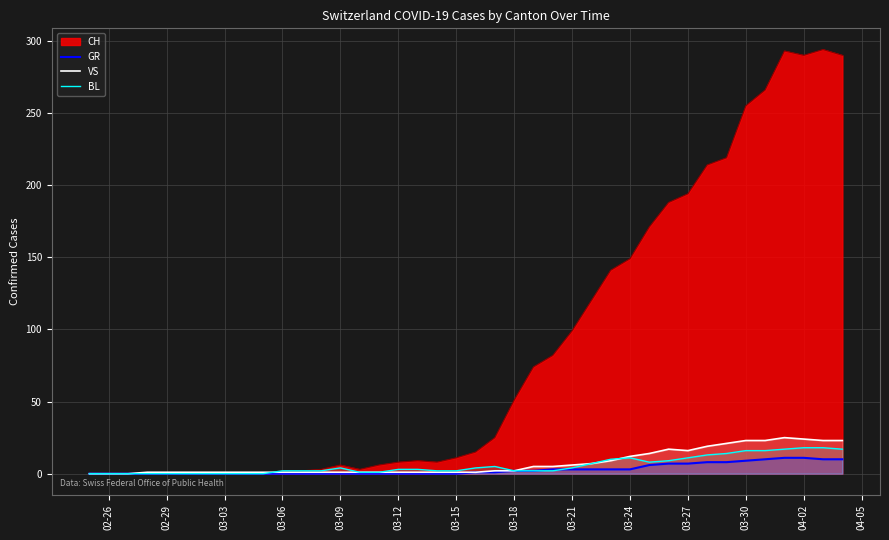

Which series has the largest total across all categories?

CH